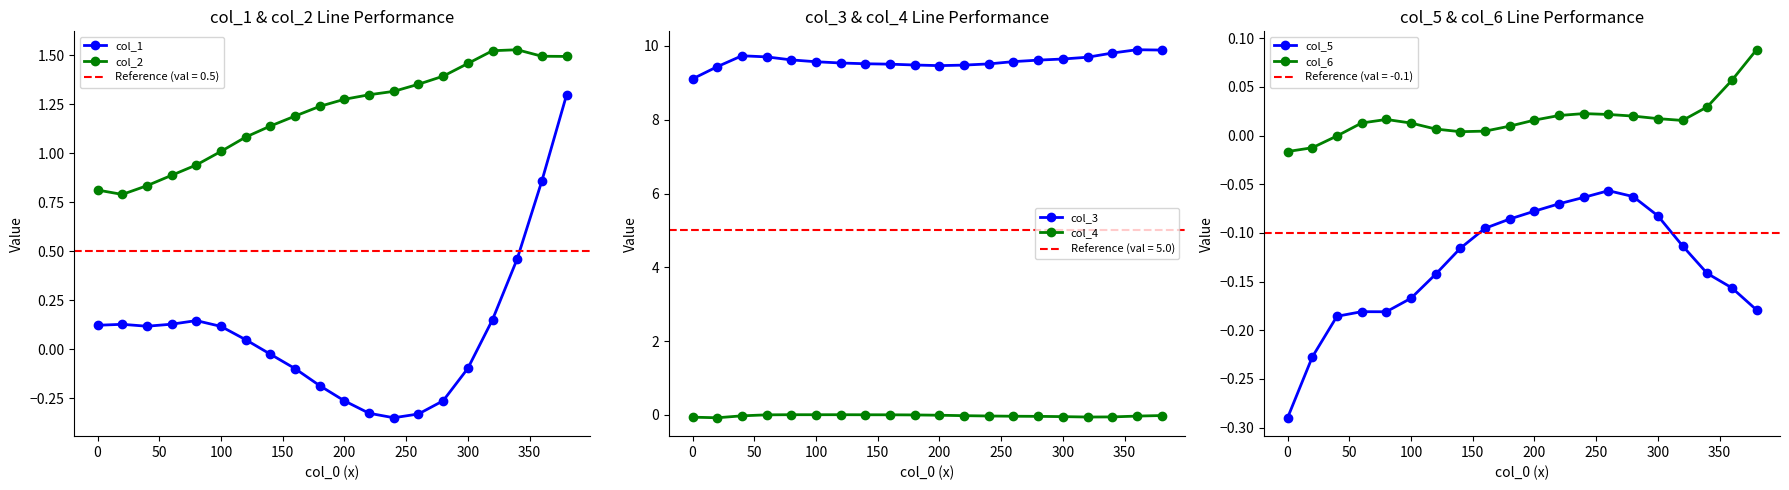

True or false: col_1 and col_2 intersect in this chart.

False